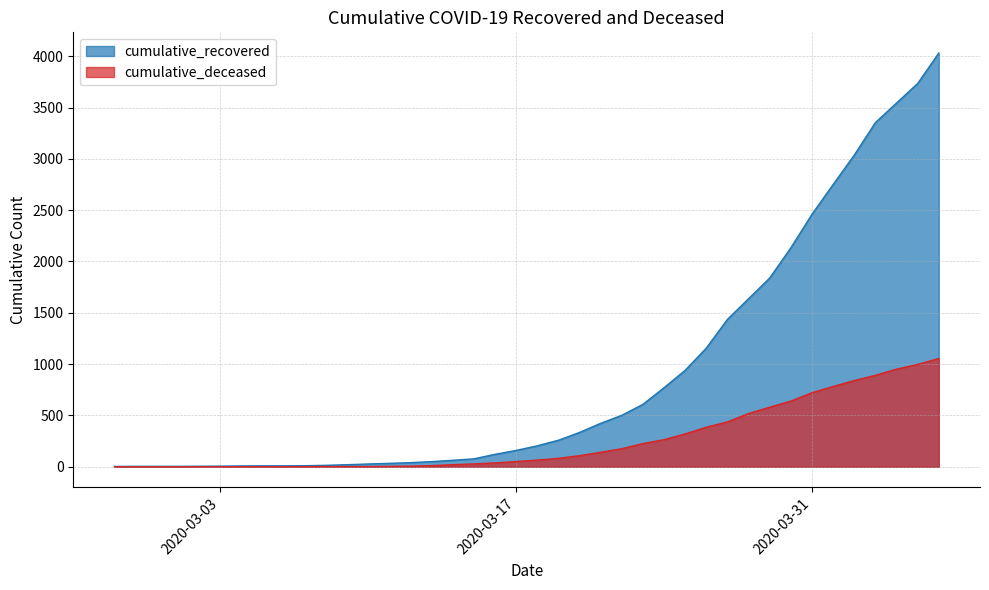

Reading left to right, transcribe all the data shown in this chart.

cumulative_recovered: 2020-02-27=3	2020-02-28=4	2020-02-29=4	2020-03-01=4	2020-03-02=5	2020-03-03=6	2020-03-04=8	2020-03-05=9	2020-03-06=9	2020-03-07=10	2020-03-08=14	2020-03-09=20	2020-03-10=27	2020-03-11=33	2020-03-12=40	2020-03-13=50	2020-03-14=63	2020-03-15=77	2020-03-16=121	2020-03-17=159	2020-03-18=204	2020-03-19=258	2020-03-20=334	2020-03-21=423	2020-03-22=501	2020-03-23=608	2020-03-24=770	2020-03-25=940	2020-03-26=1156	2020-03-27=1436	2020-03-28=1637	2020-03-29=1839	2020-03-30=2133	2020-03-31=2460	2020-04-01=2750	2020-04-02=3036	2020-04-03=3353	2020-04-04=3544	2020-04-05=3734	2020-04-06=4031
cumulative_deceased: 2020-02-27=0	2020-02-28=0	2020-02-29=0	2020-03-01=0	2020-03-02=0	2020-03-03=0	2020-03-04=0	2020-03-05=0	2020-03-06=0	2020-03-07=1	2020-03-08=2	2020-03-09=2	2020-03-10=2	2020-03-11=4	2020-03-12=6	2020-03-13=11	2020-03-14=20	2020-03-15=28	2020-03-16=37	2020-03-17=51	2020-03-18=65	2020-03-19=82	2020-03-20=108	2020-03-21=141	2020-03-22=176	2020-03-23=226	2020-03-24=264	2020-03-25=320	2020-03-26=385	2020-03-27=437	2020-03-28=519	2020-03-29=580	2020-03-30=640	2020-03-31=721	2020-04-01=782	2020-04-02=840	2020-04-03=891	2020-04-04=951	2020-04-05=997	2020-04-06=1055